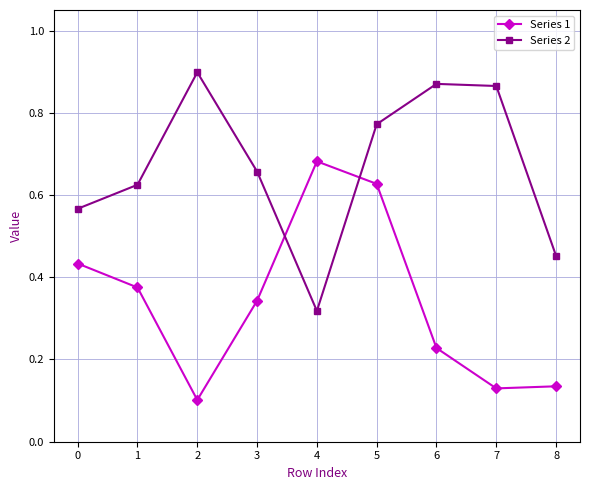

Which series has the largest total across all categories?

Series 2